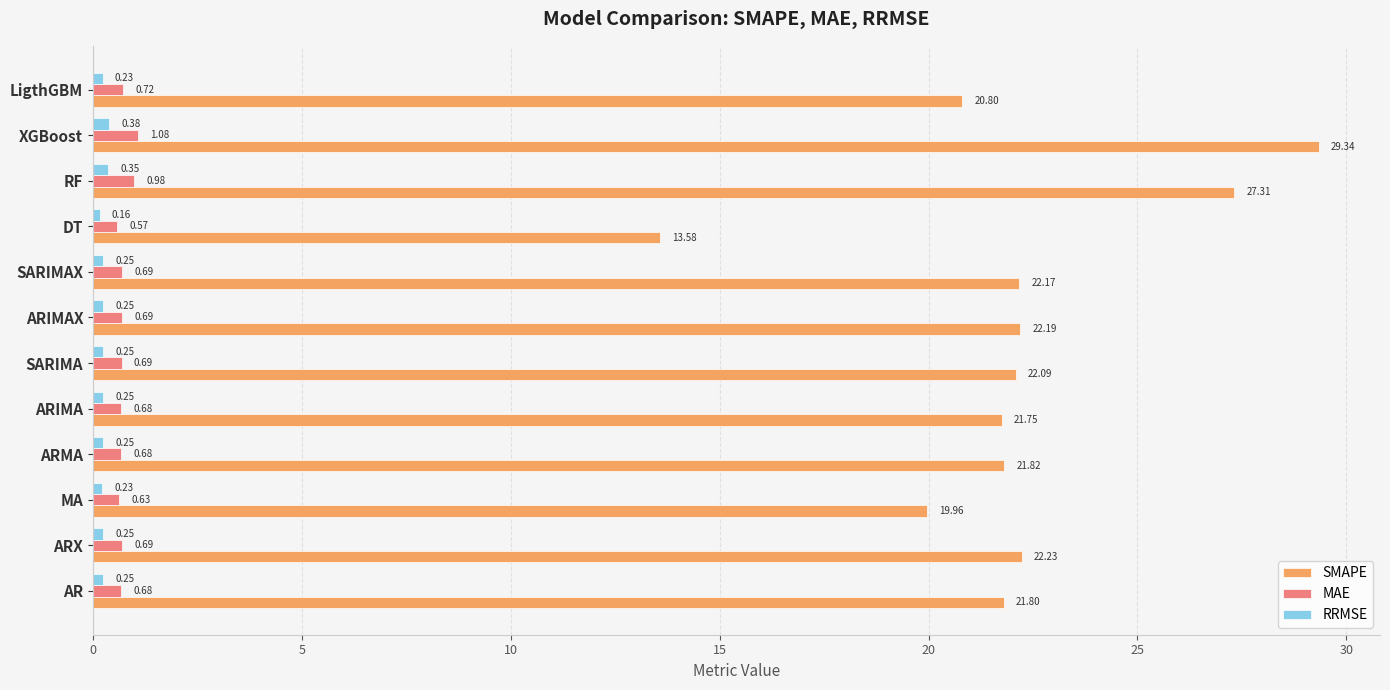

List the series in order of their peak value, lowest first.

RRMSE, MAE, SMAPE